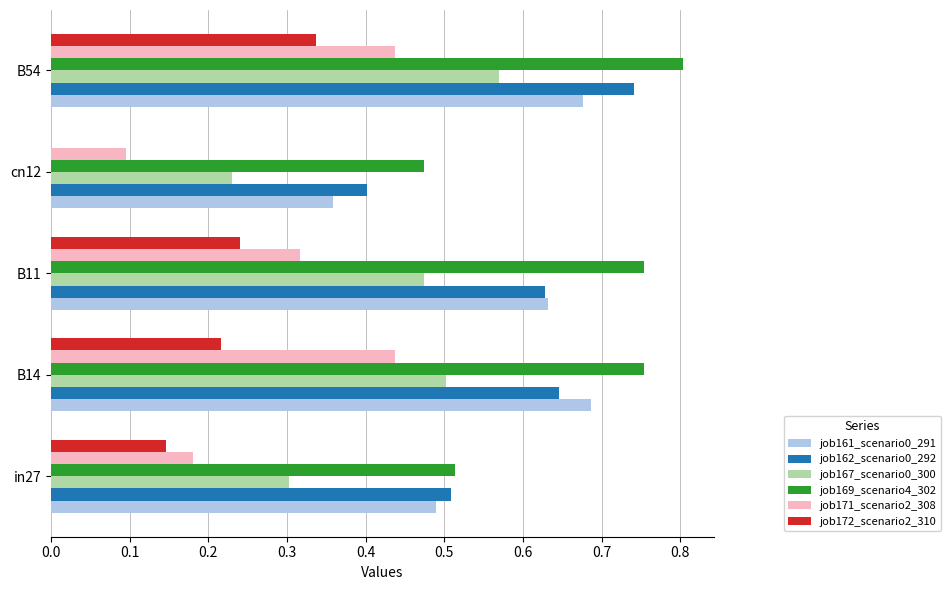

At which category is the sum across all series the highest?

B54